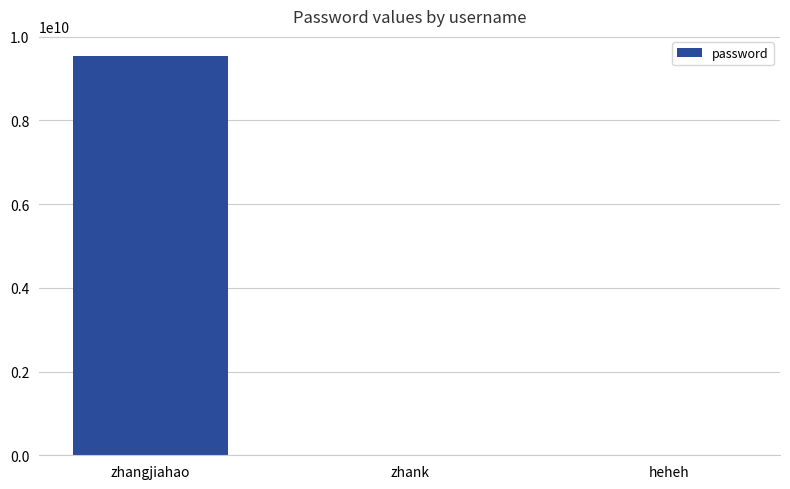

What is the maximum value shown in the chart?

9544257521